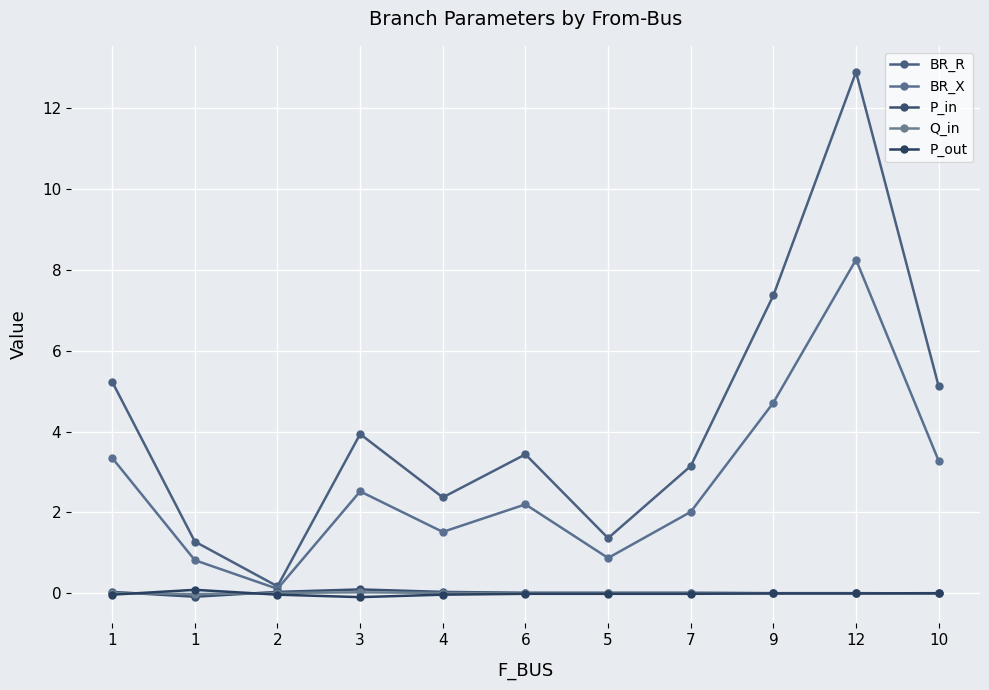

How many data points does each series have?

11